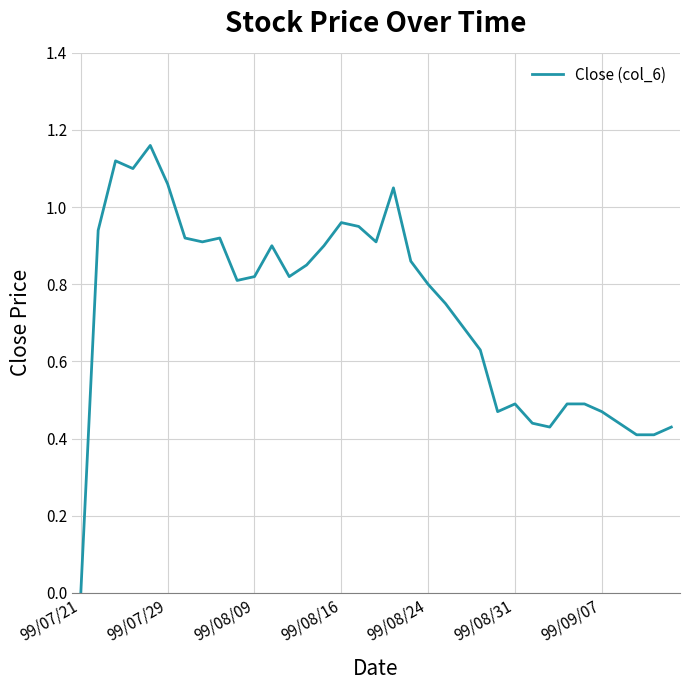

What is the value of the 34th point from the left?

0.4